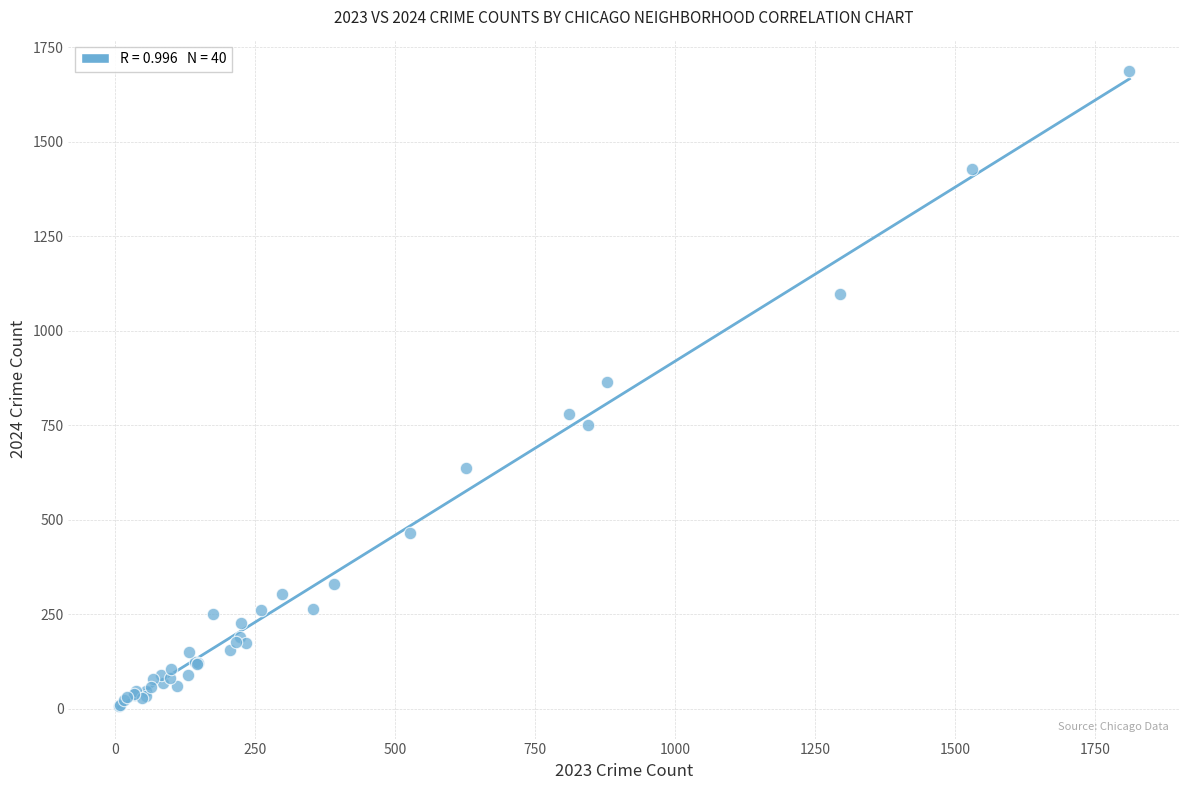

What Y value in the scatter plot is closest to 846?

865